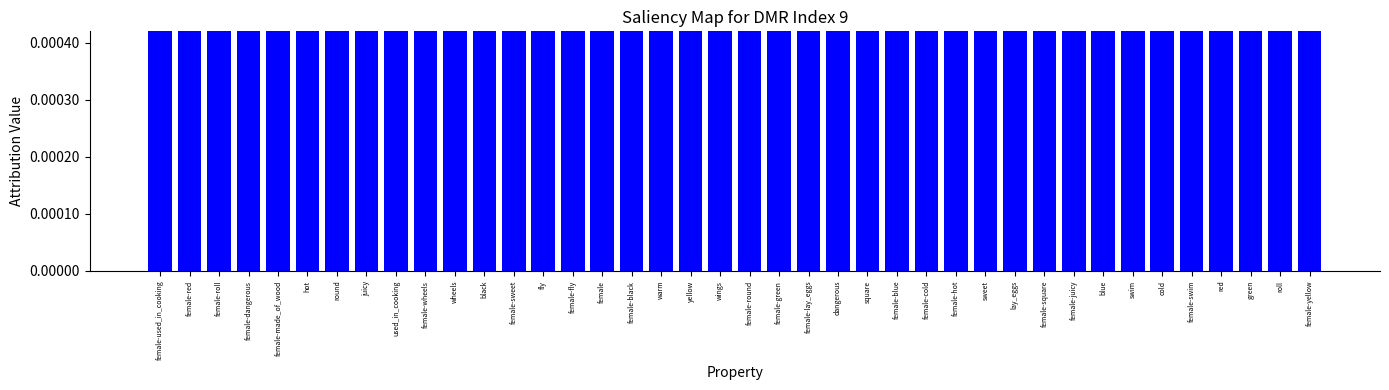

What is the value of the 23rd bar from the left?

0.1